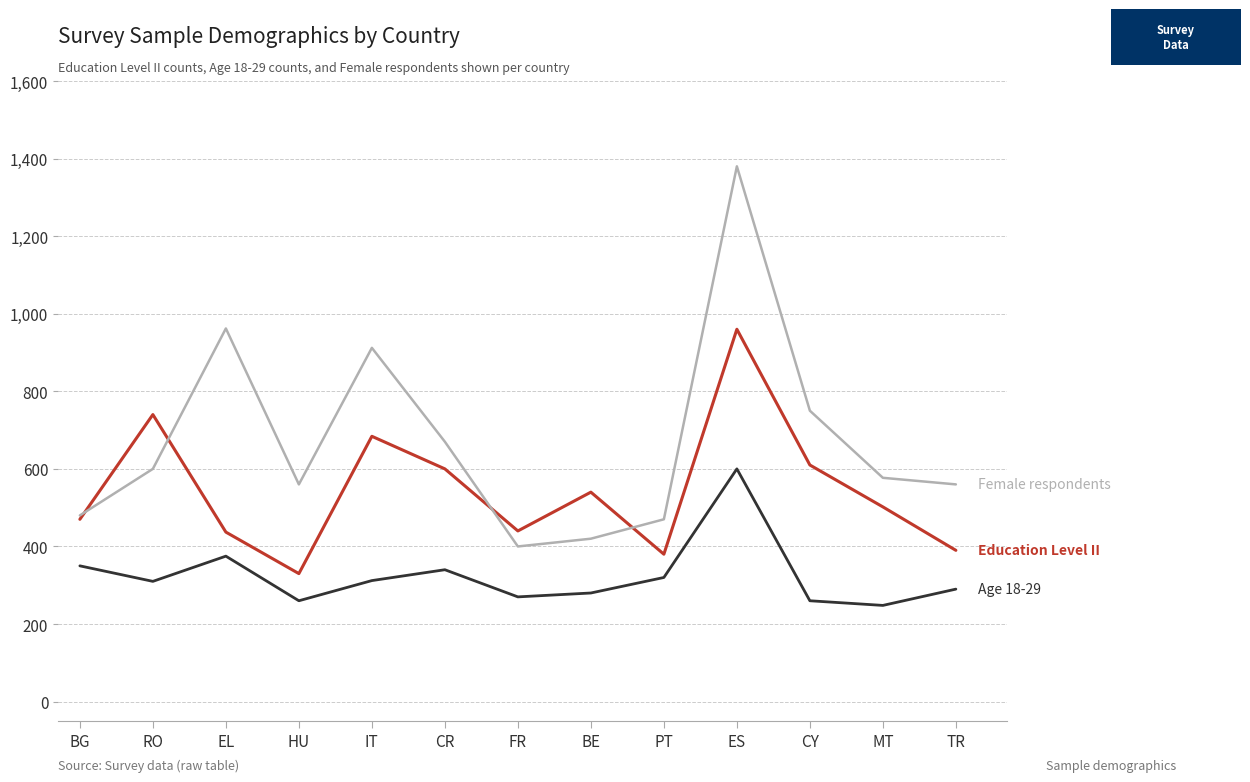

What is the total value across all series at TR?

1240